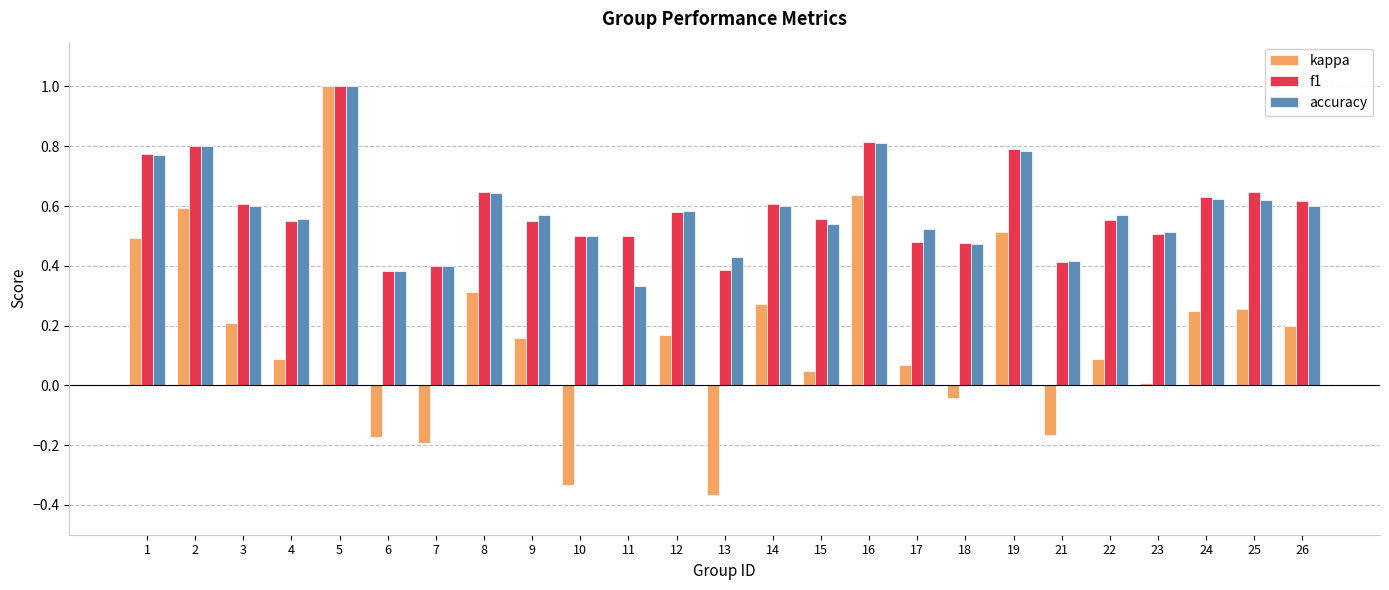

Which series changed the most between 3 and 10?

kappa